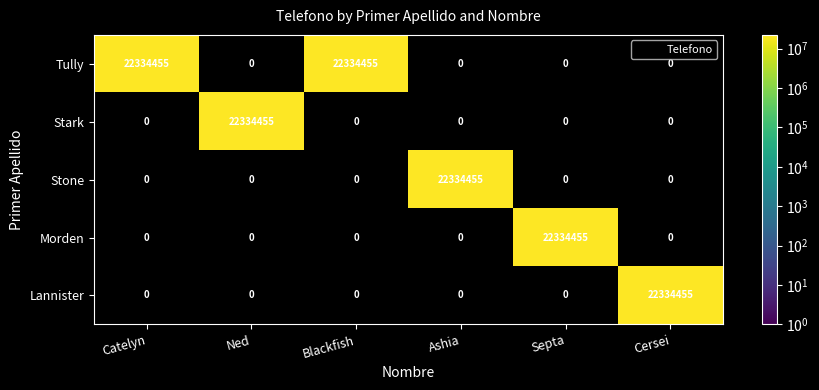

What is the greatest value displayed?

22334455